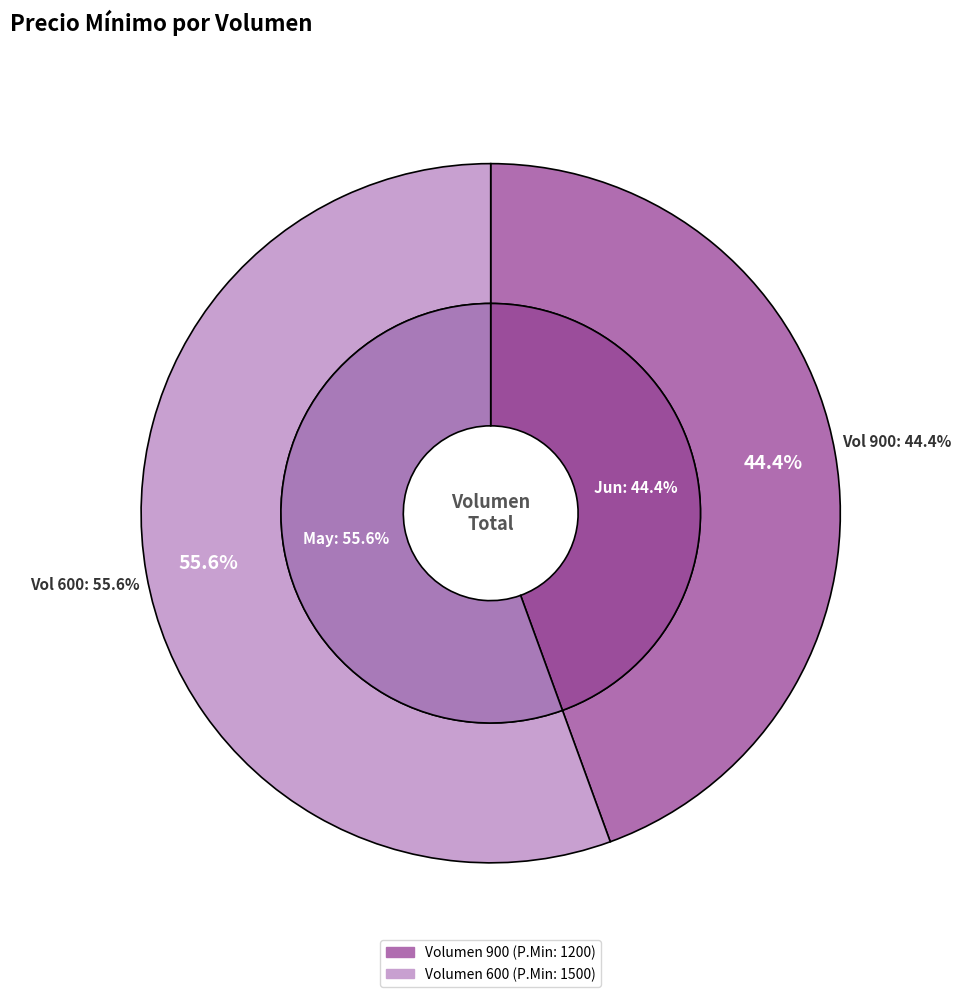

What percentage is NOT represented by 600?

44.4%